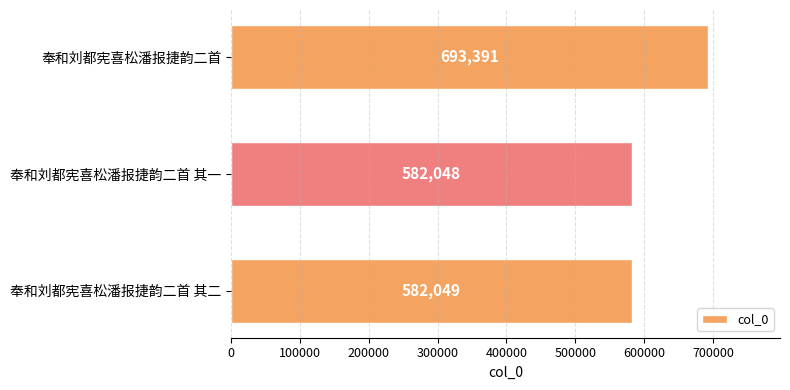

What is the change in value from 奉和刘都宪喜松潘报捷韵二首 to 奉和刘都宪喜松潘报捷韵二首 其二?

-111342